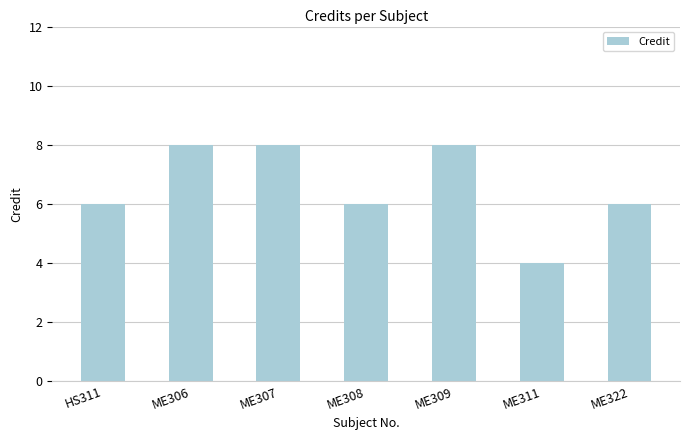

Is it true that the value at HS311 is 10?

False